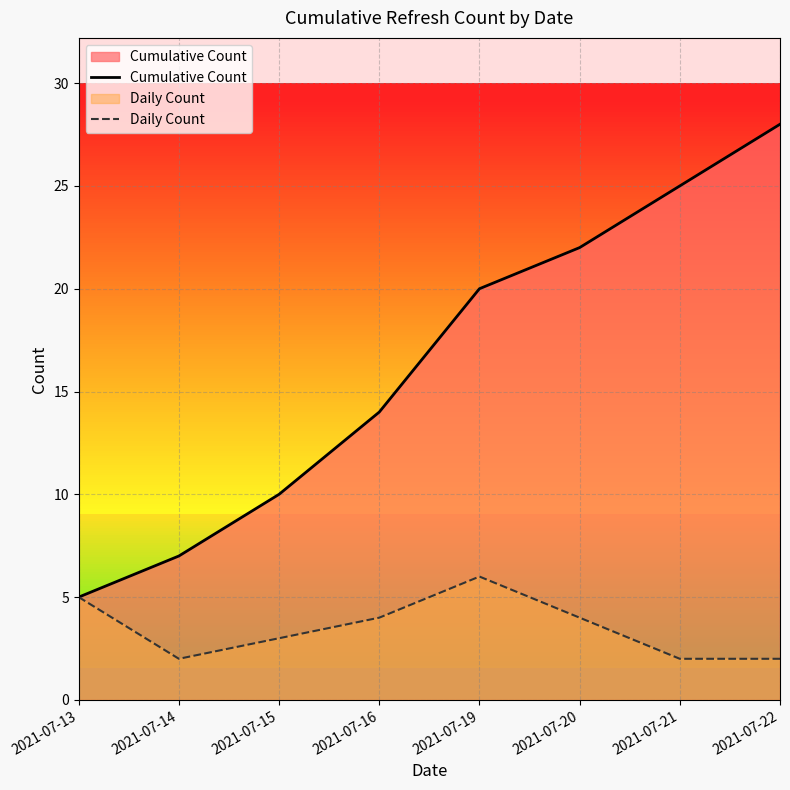

List the labels in order of Daily Count value, smallest first.

2021-07-14, 2021-07-21, 2021-07-22, 2021-07-15, 2021-07-16, 2021-07-20, 2021-07-13, 2021-07-19